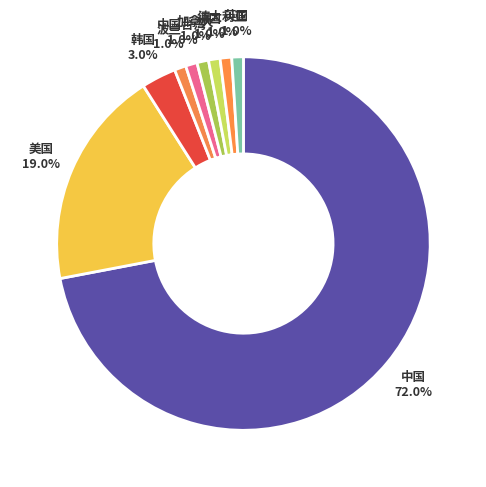

Rank the categories by value from highest to lowest.

中国, 美国, 韩国, 波兰, 中国台湾, 加拿大, 德国, 澳大利亚, 英国